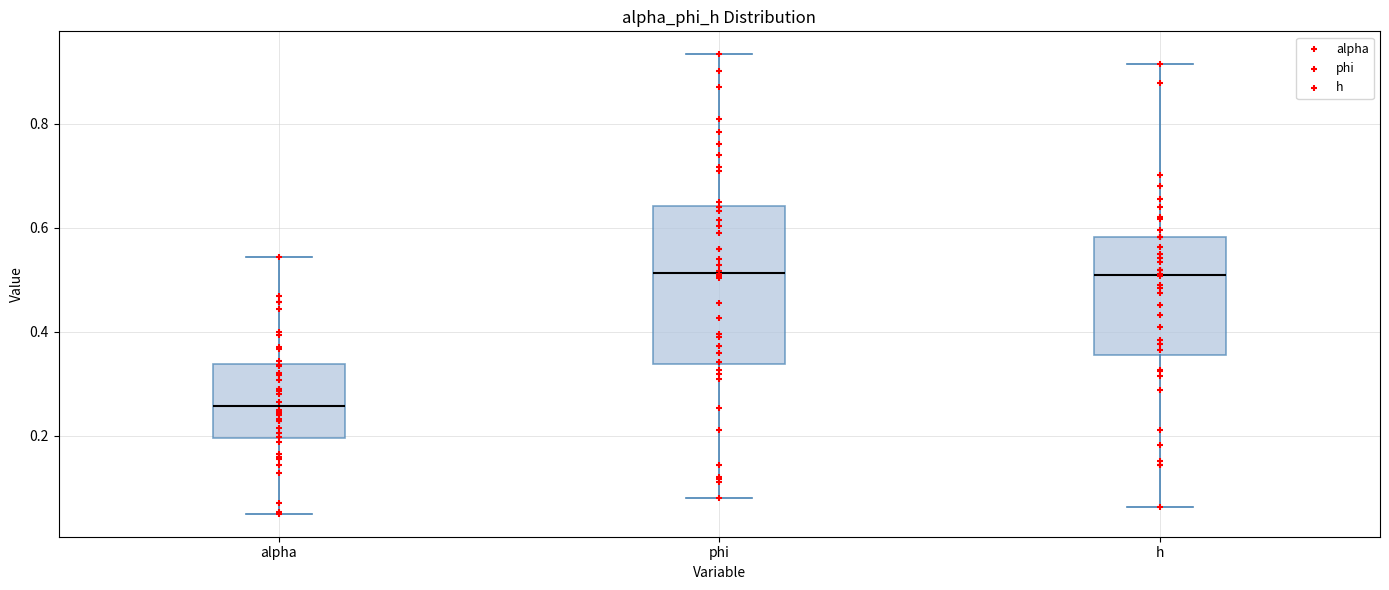

Comparing the boxes themselves (not the whiskers), which one is the tallest?

phi